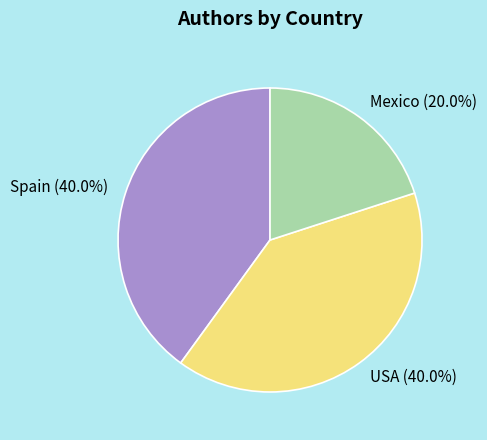

Do Spain and USA together represent more than half of the pie?

Yes